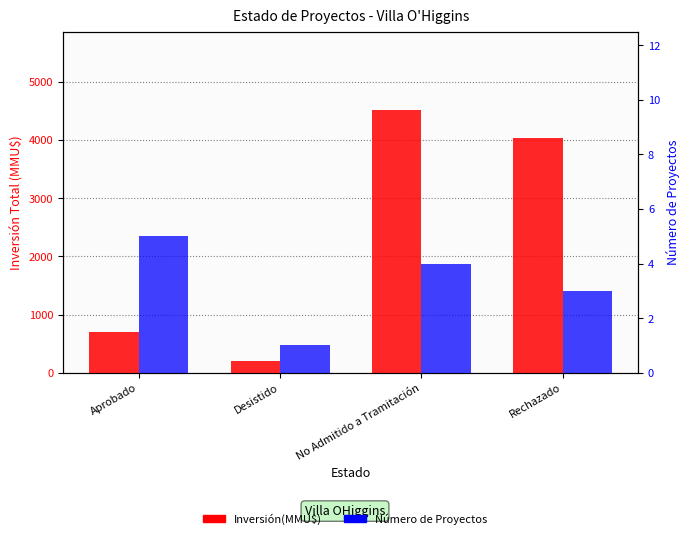

Reading left to right, transcribe all the data shown in this chart.

Inversión(MMU$): 701.0	200.0	4510.0	4043.2
Número de Proyectos: 5.0	1.0	4.0	3.0